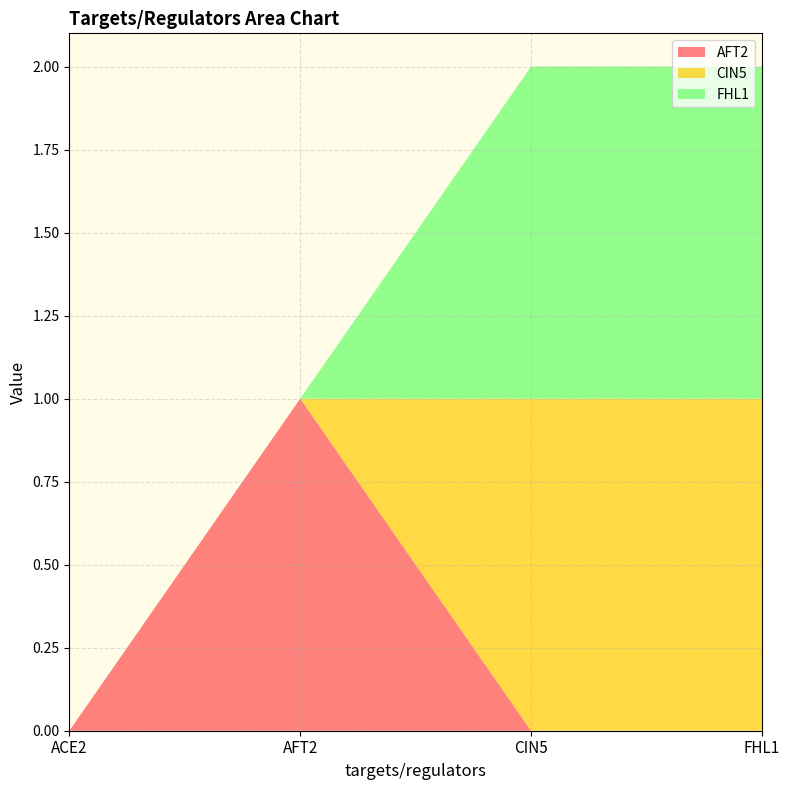

Reading right to left, transcribe all the data shown in this chart.

AFT2: 0	0	1	0
CIN5: 1	1	0	0
FHL1: 1	1	0	0